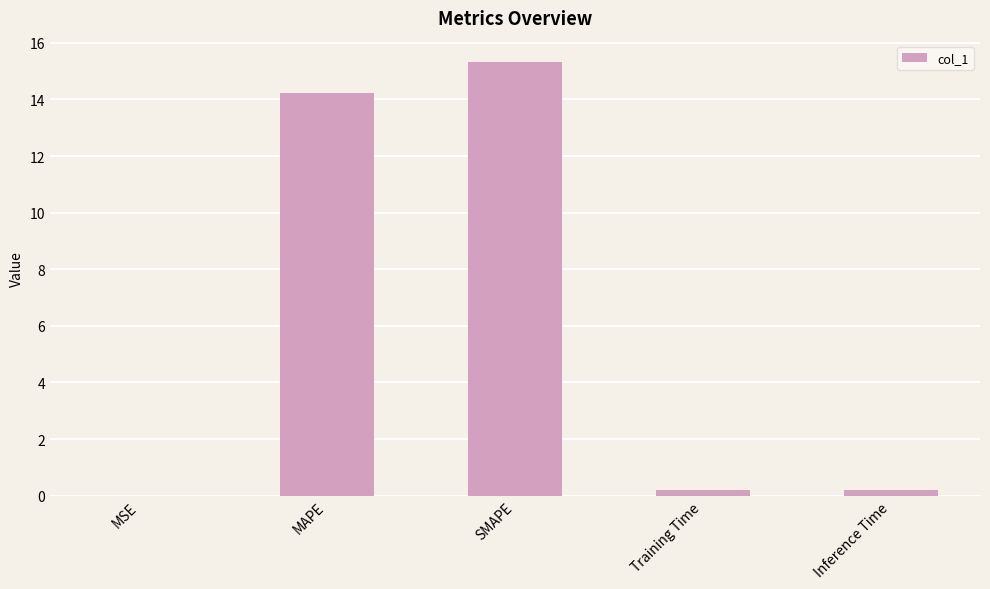

What is the greatest value displayed?

15.3